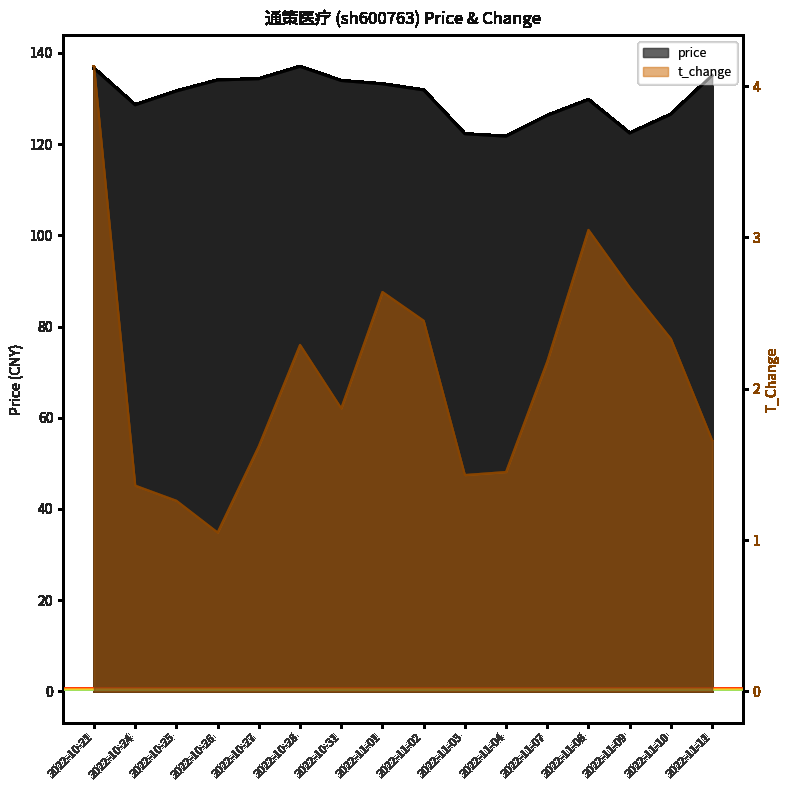

What is the value of the t_change point at the 7th from the left?

1.9